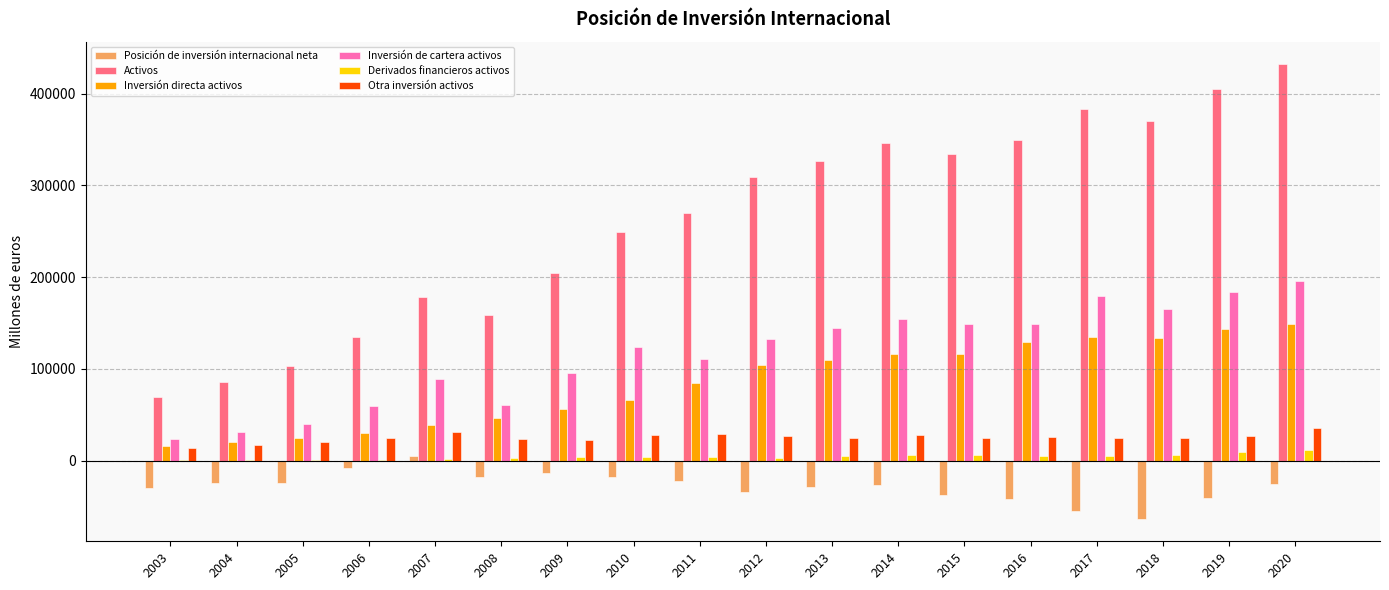

What is the spread (max minus min) of values at 2009?

216853